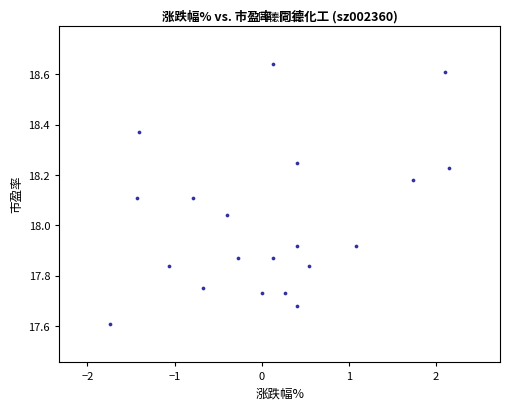

What is the range of X values (max minus min)?

3.9